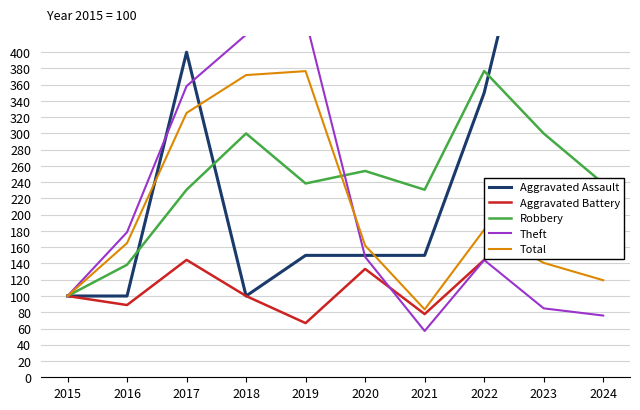

How many series are shown in this chart?

5